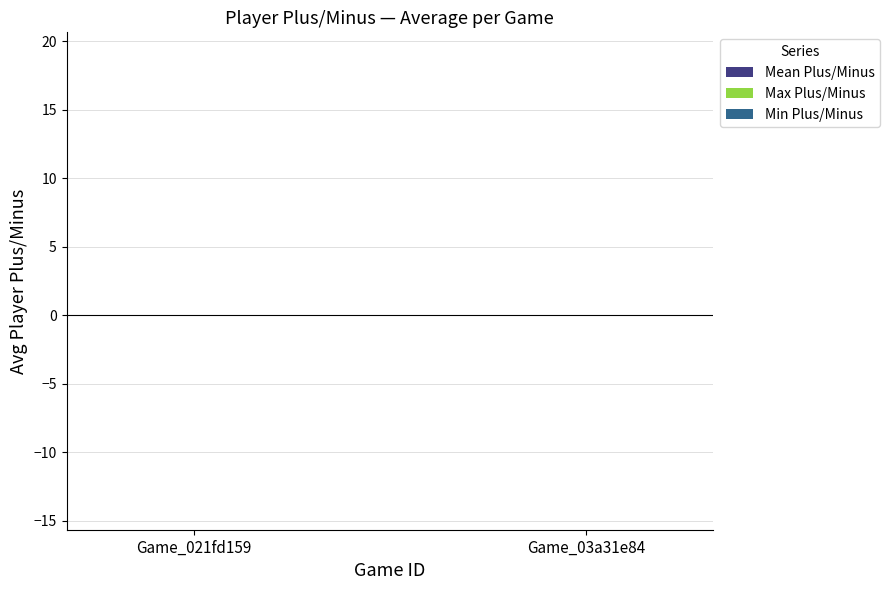

Which series has the largest total across all categories?

Max Plus/Minus